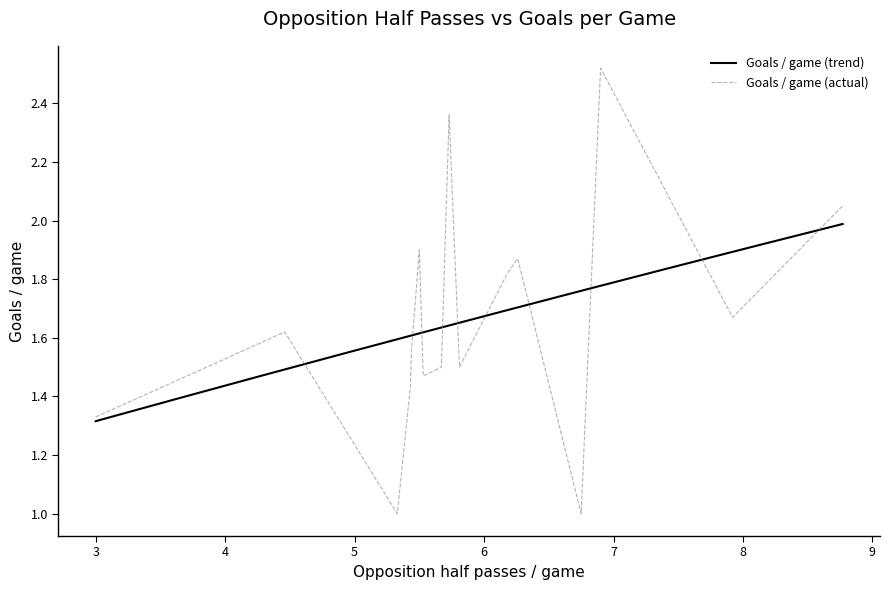

Which has a higher value, 9 or 2?

2